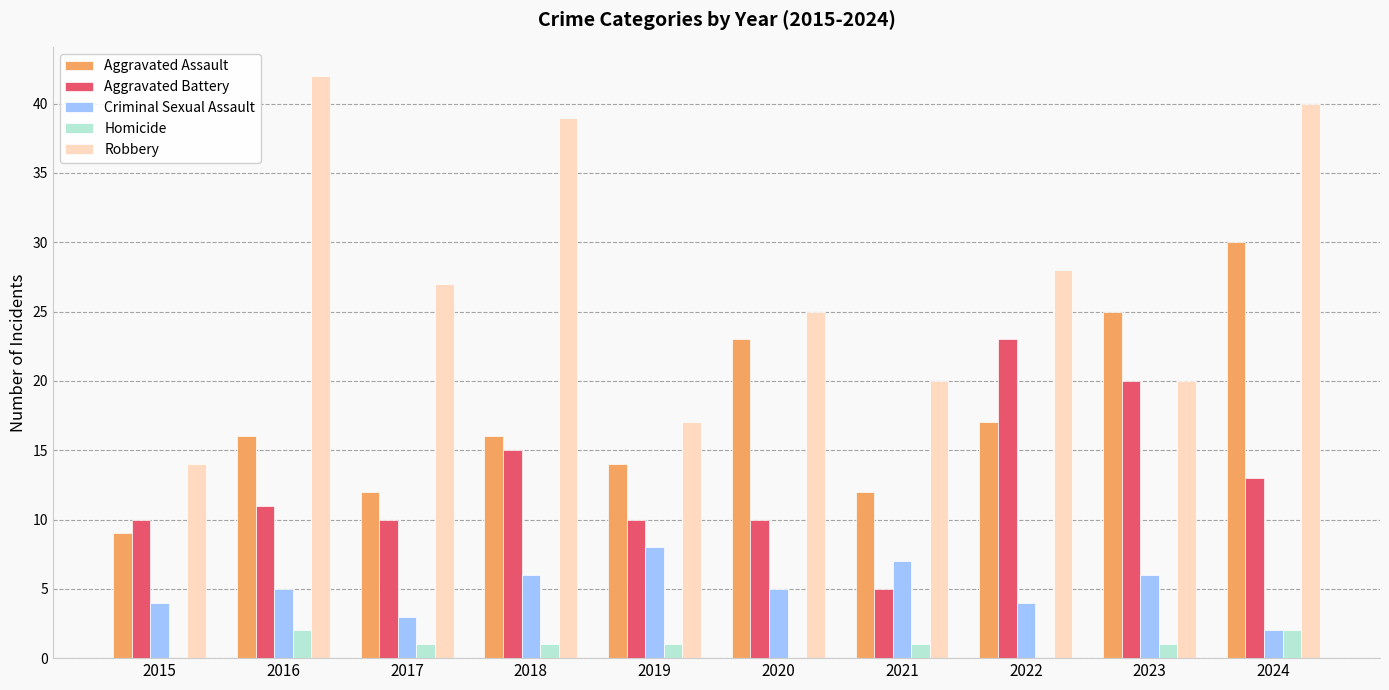

What is the total value across all series at 2020?

63